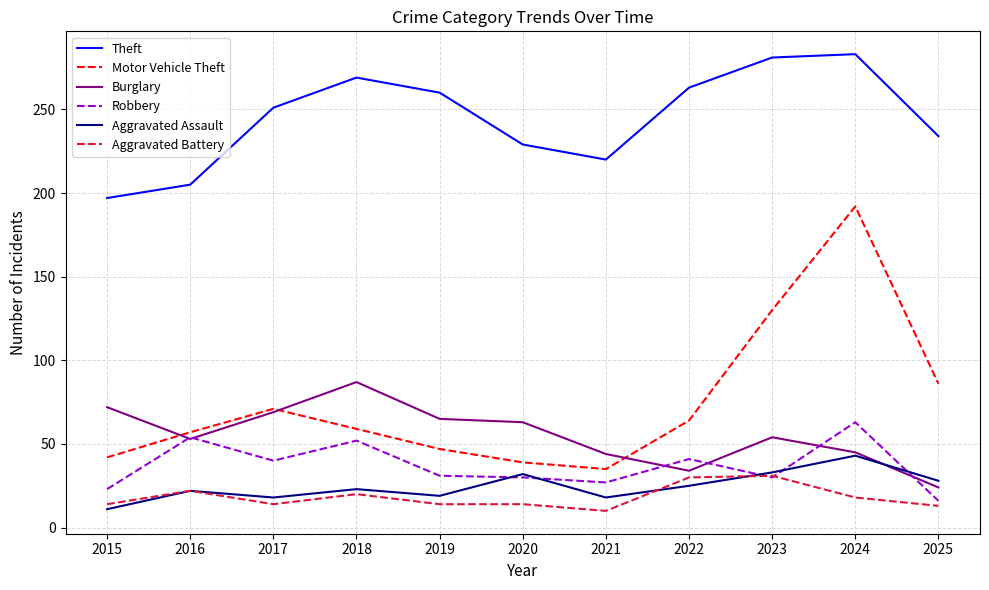

Which series has the largest range (max minus min)?

Motor Vehicle Theft